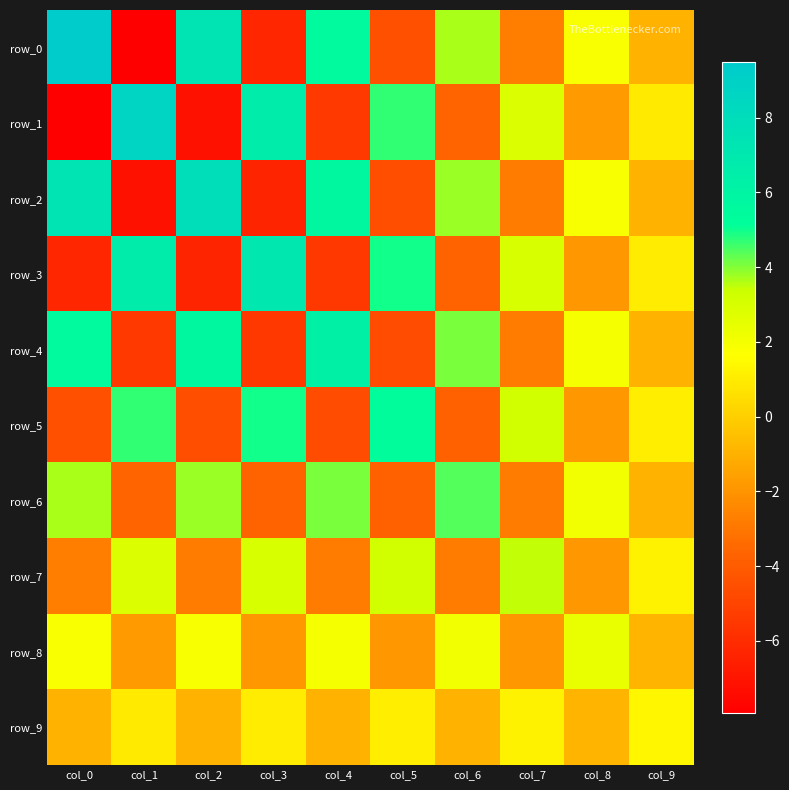

Between col_3 and col_6, which is larger?

col_6